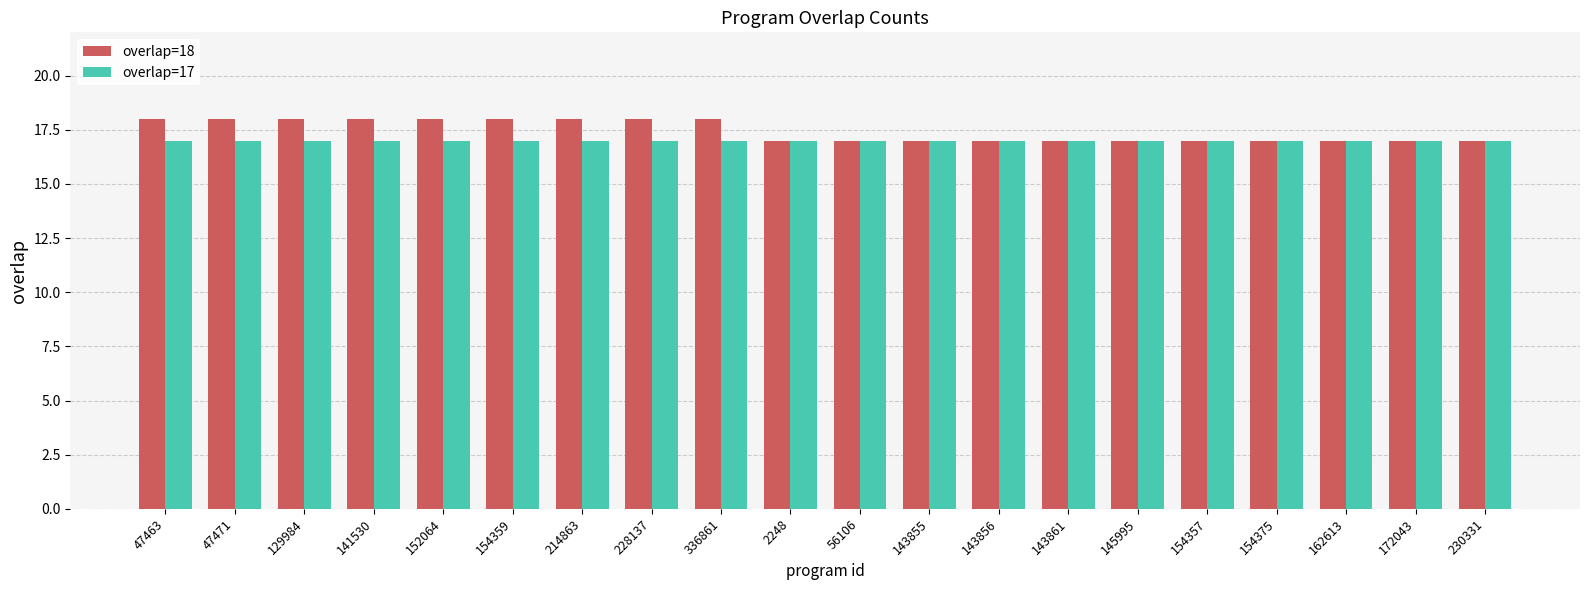

How many bars are there in each group?

2